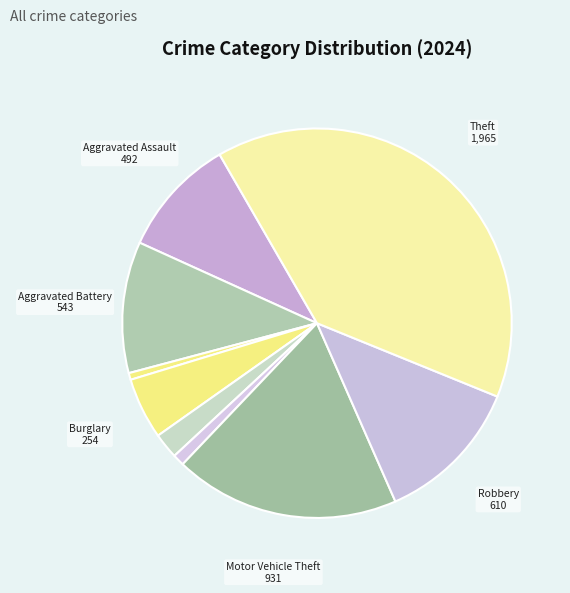

How many segments does this pie chart have?

9